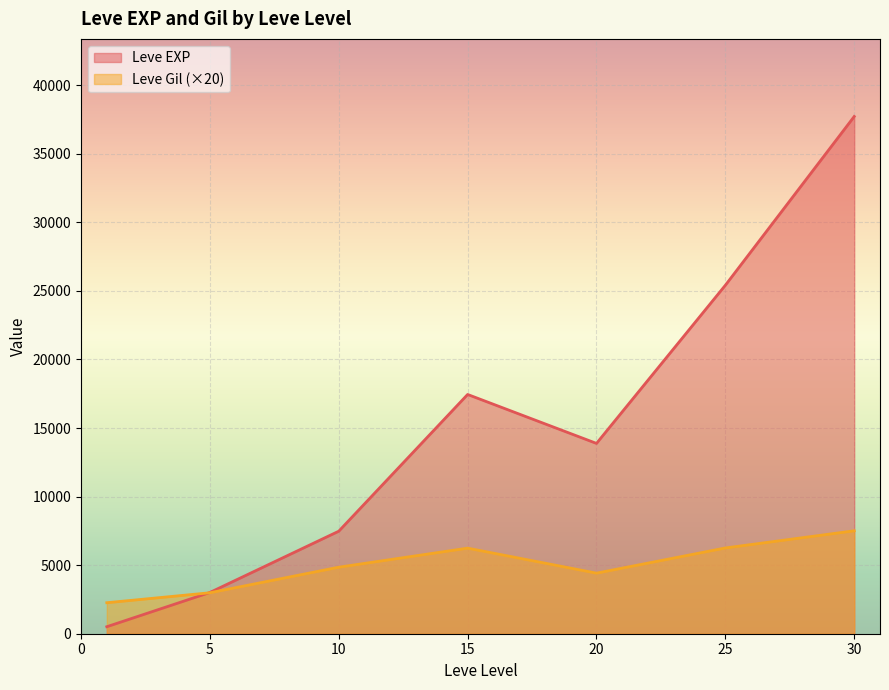

What is the minimum value for Leve Gil (×20)?

2260.0